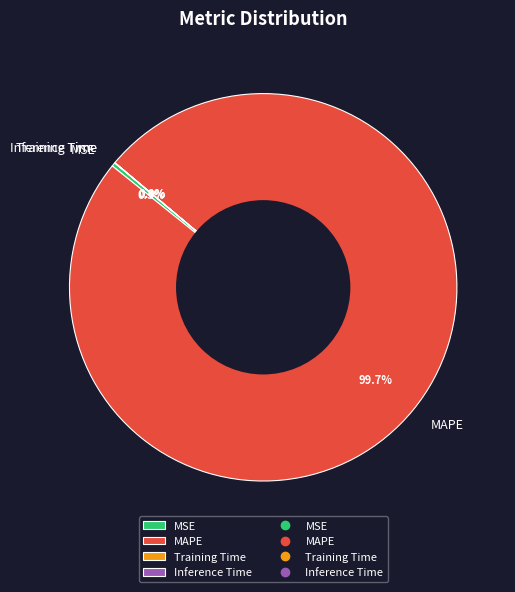

To the nearest percent, what is the average slice percentage?

25%